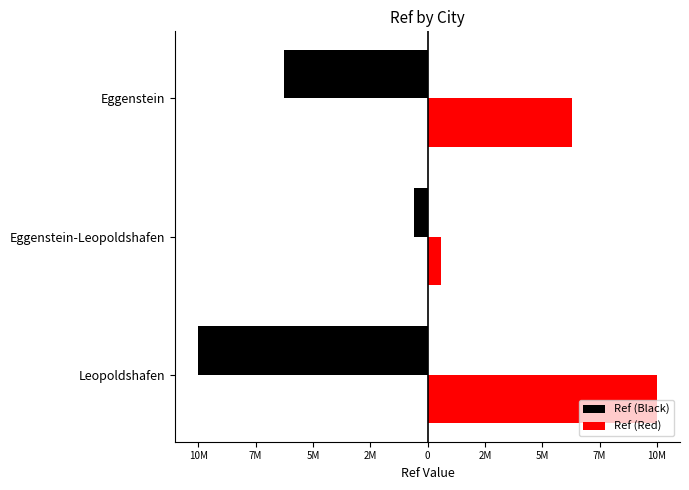

What are all the series names shown in the legend?

Ref (Black), Ref (Red)